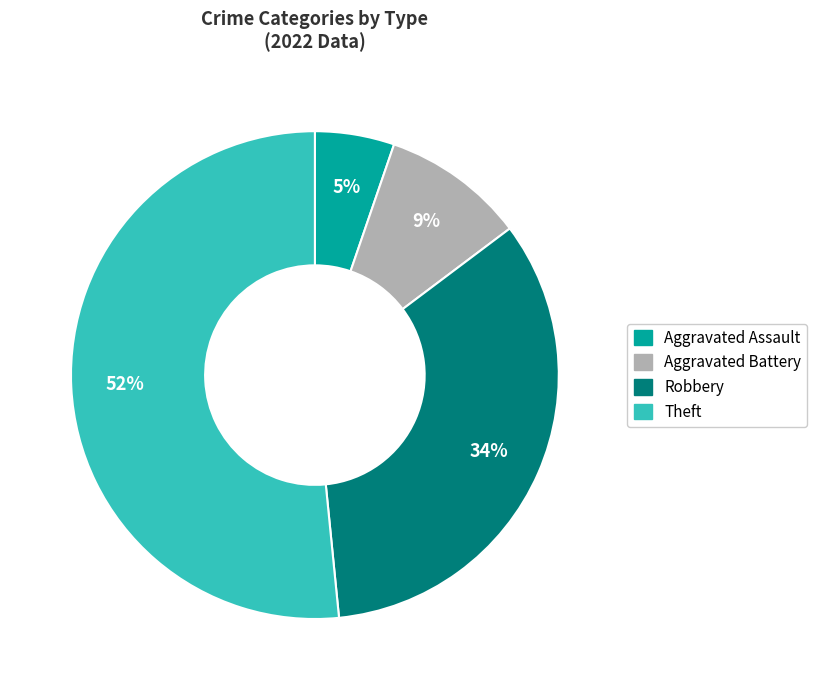

Combined, do Theft and Robbery account for over 50%?

Yes